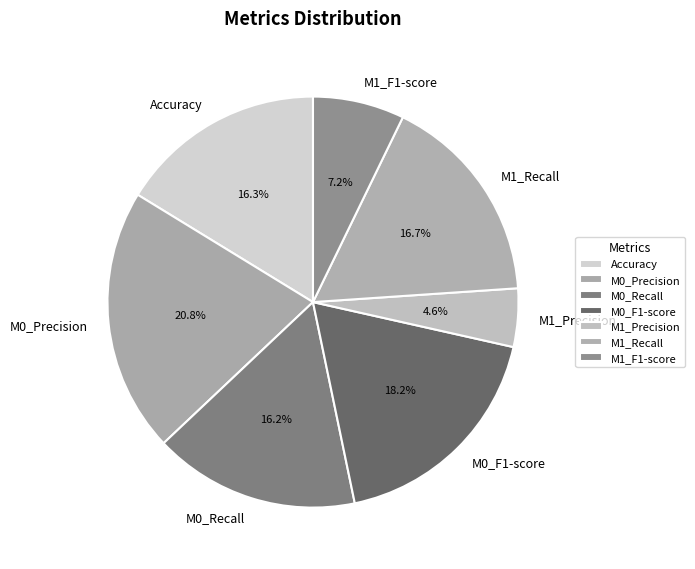

Which slice is the largest?

M0_Precision